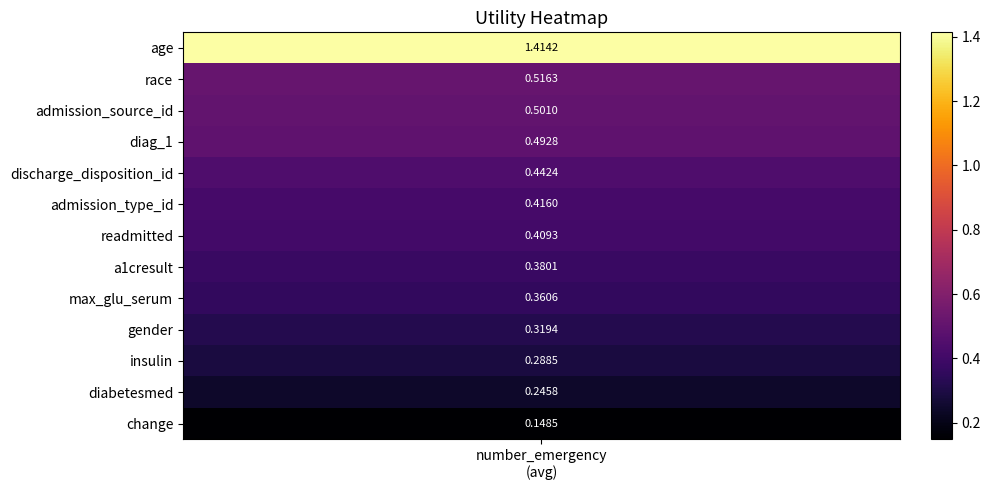

What is the sum of all values?

5.9